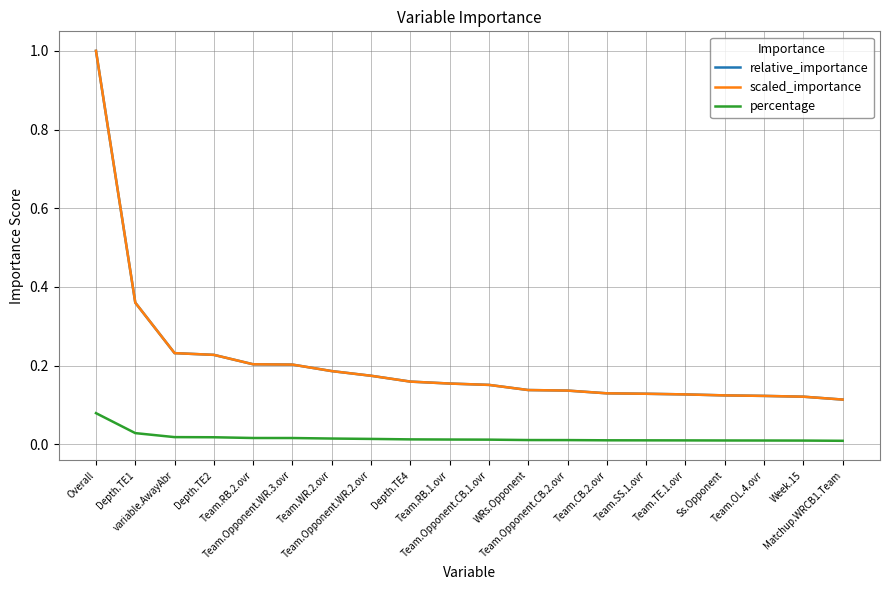

Does the chart display data point markers on the line(s)?

No